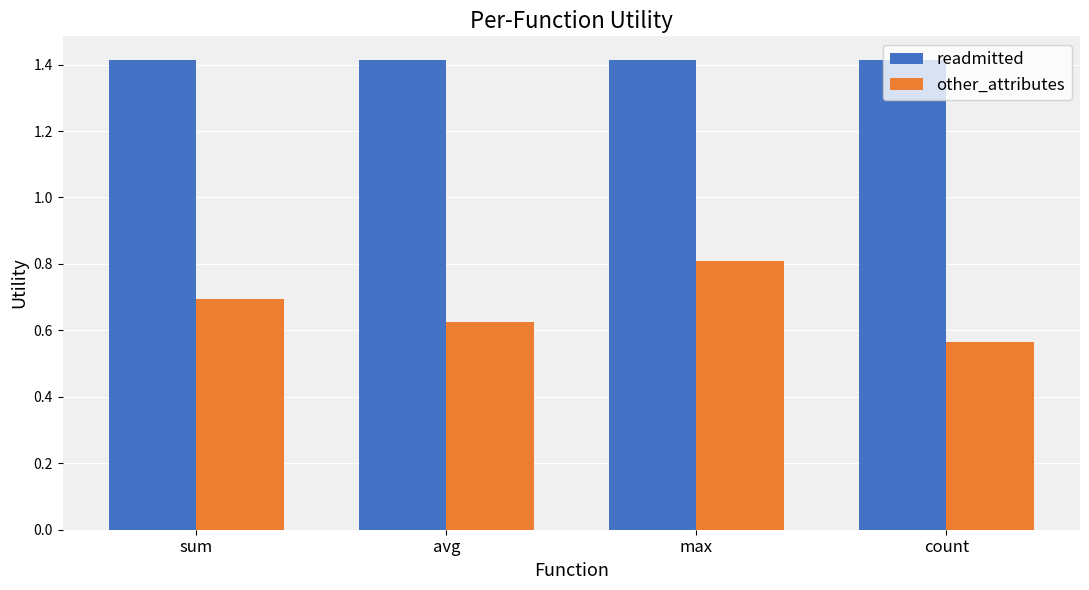

At which label is other_attributes closest to 0?

count